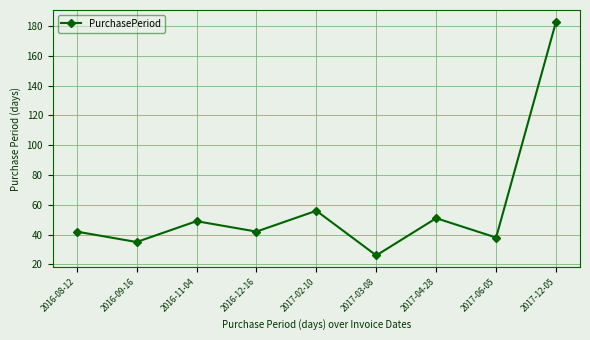

What is the label of the 5th point from the right?

2017-02-10